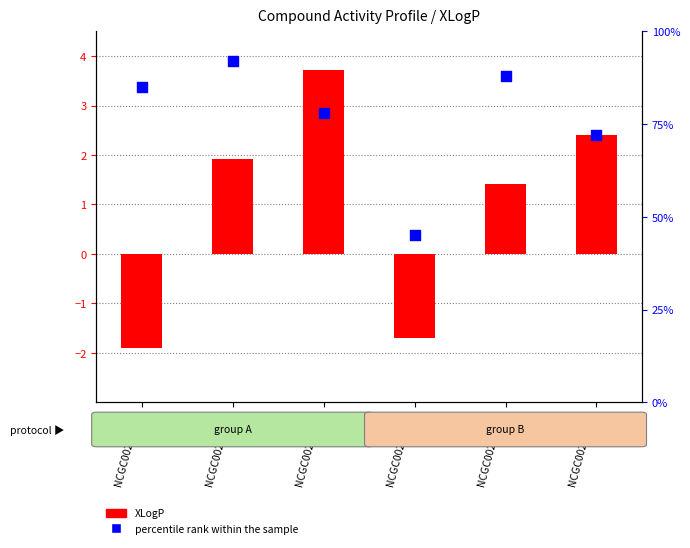

Which series reaches the minimum Y coordinate?

XLogP